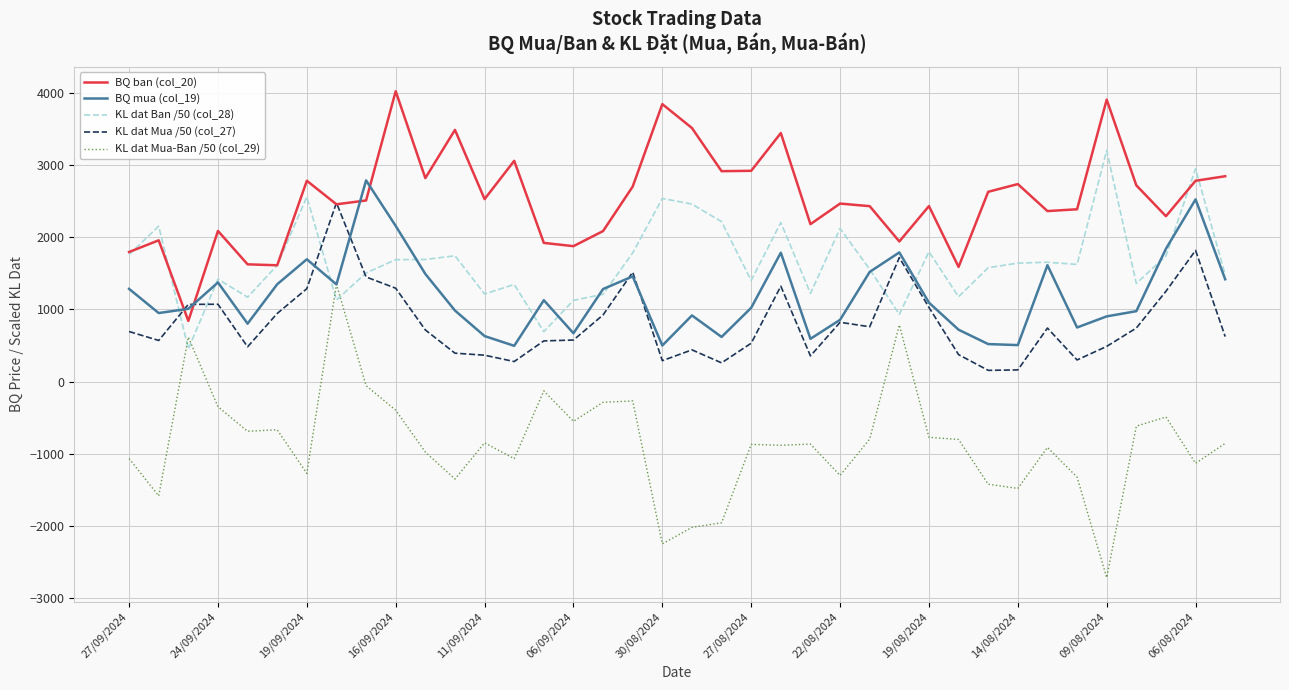

Does the chart have visible grid lines?

Yes